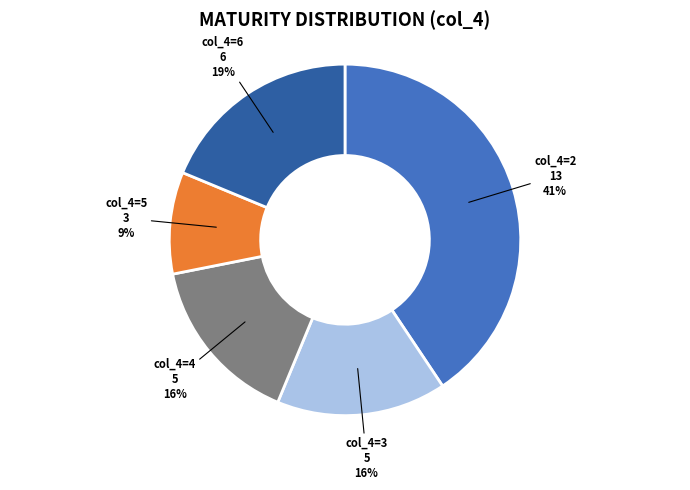

Combined, do col_4=4 and col_4=6 account for over 50%?

No